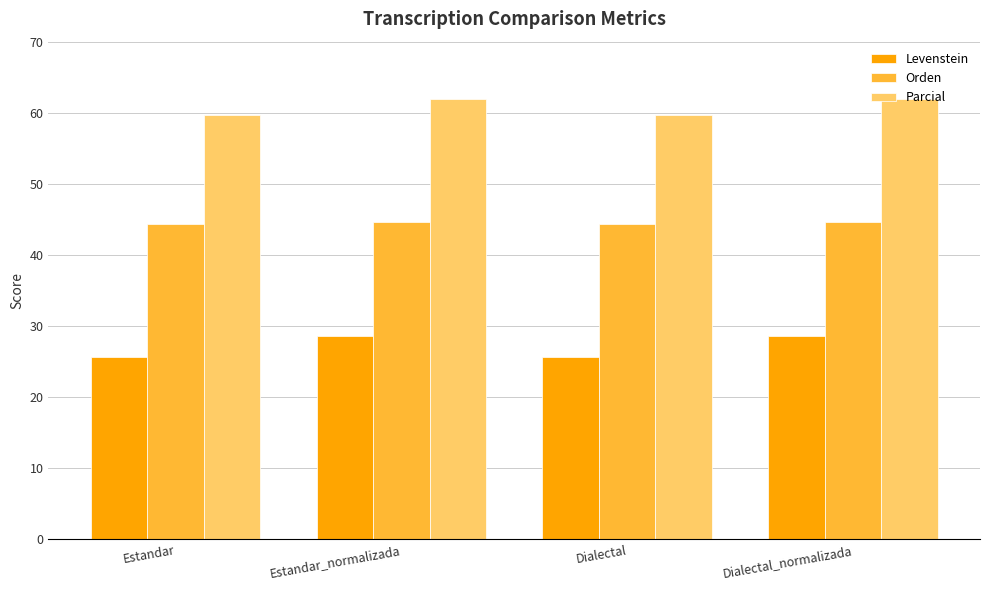

What is the difference between the highest and lowest values at Estandar_normalizada?

33.4